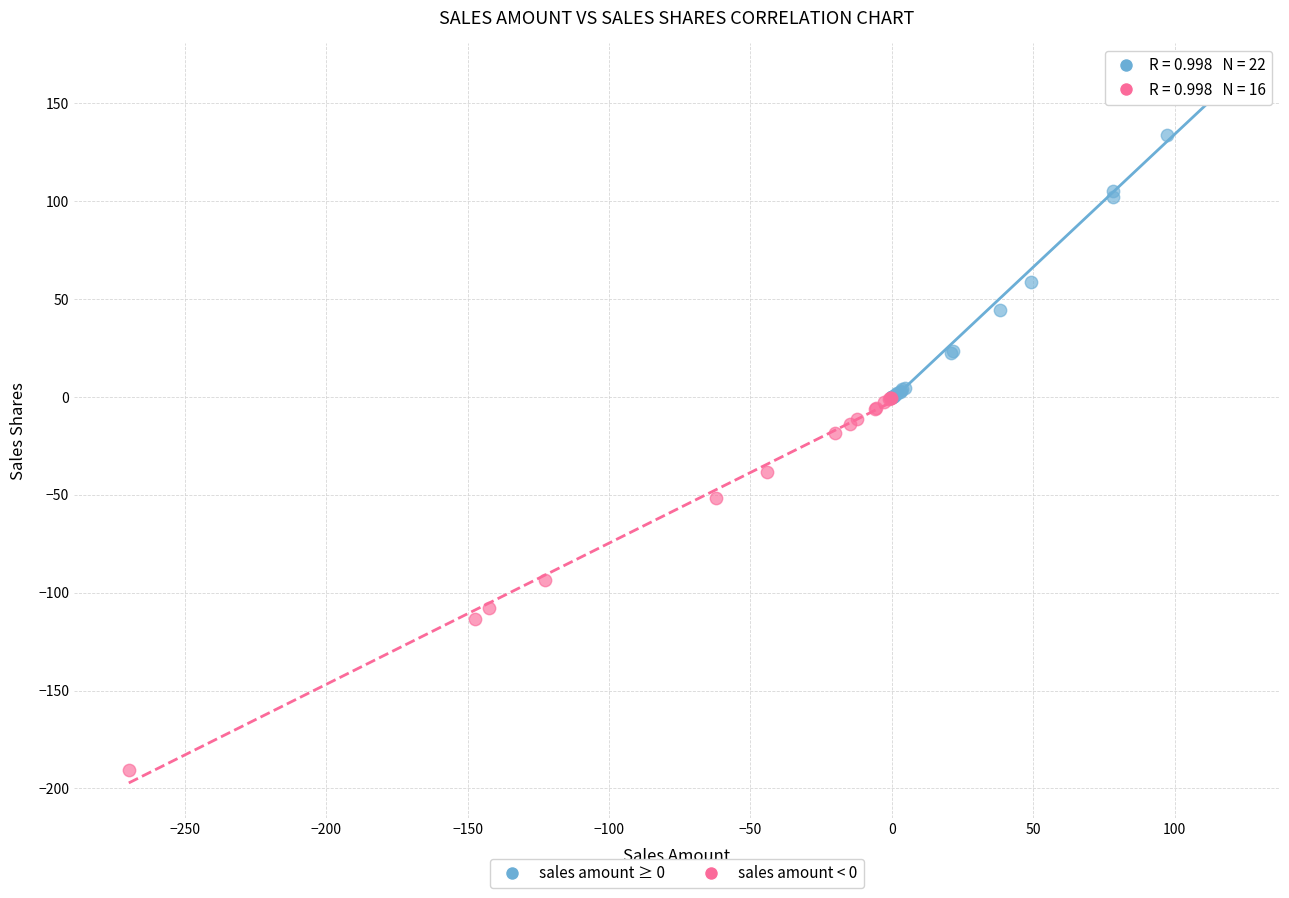

Which series has the widest spread of Y values?

sales amount < 0